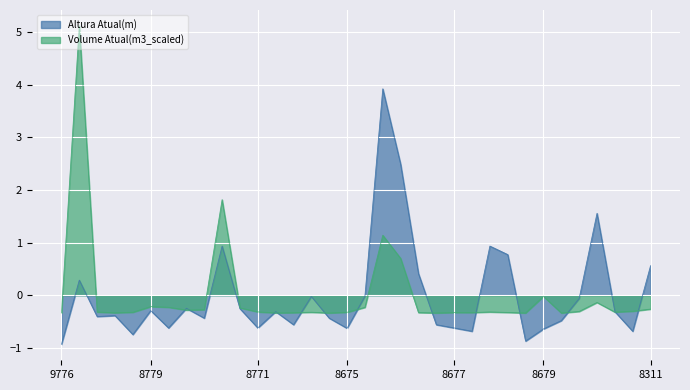

What is the maximum value for Altura Atual(m)?

3.9